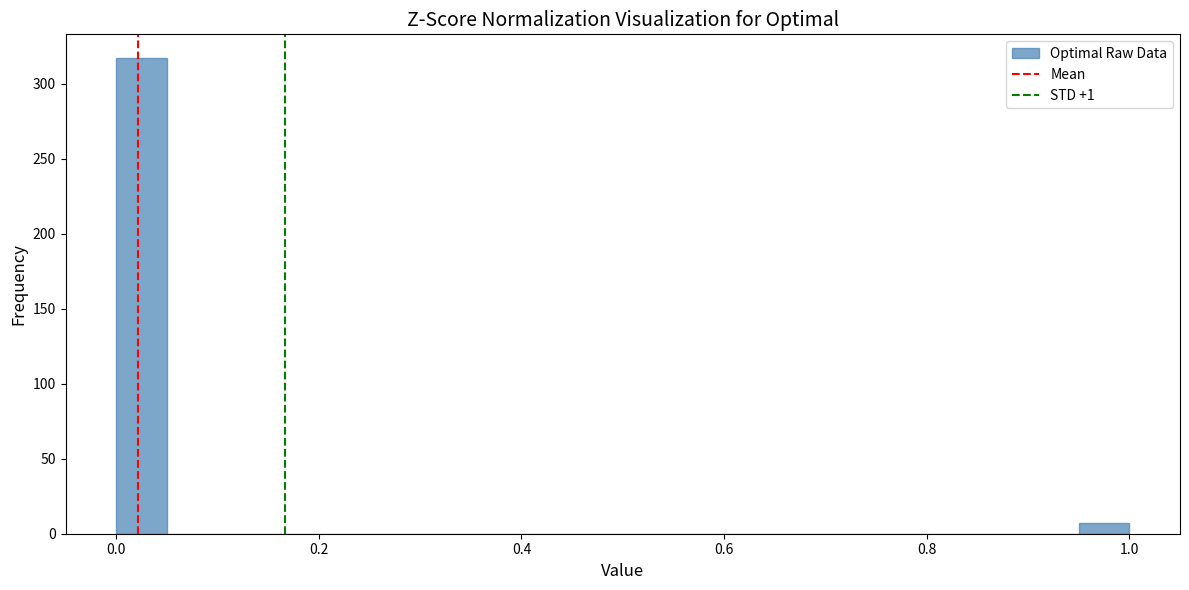

Around what value on the x-axis is the tallest bar? Give the approximate position of its centre, as read against the axis.

0.02